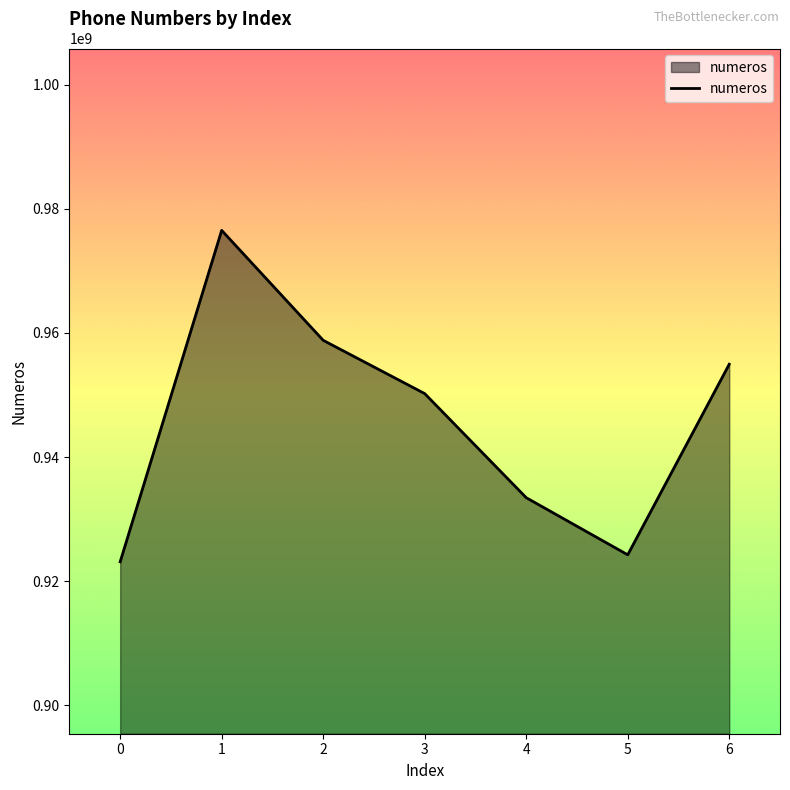

What is the change in value from 2 to 5?

-34553108